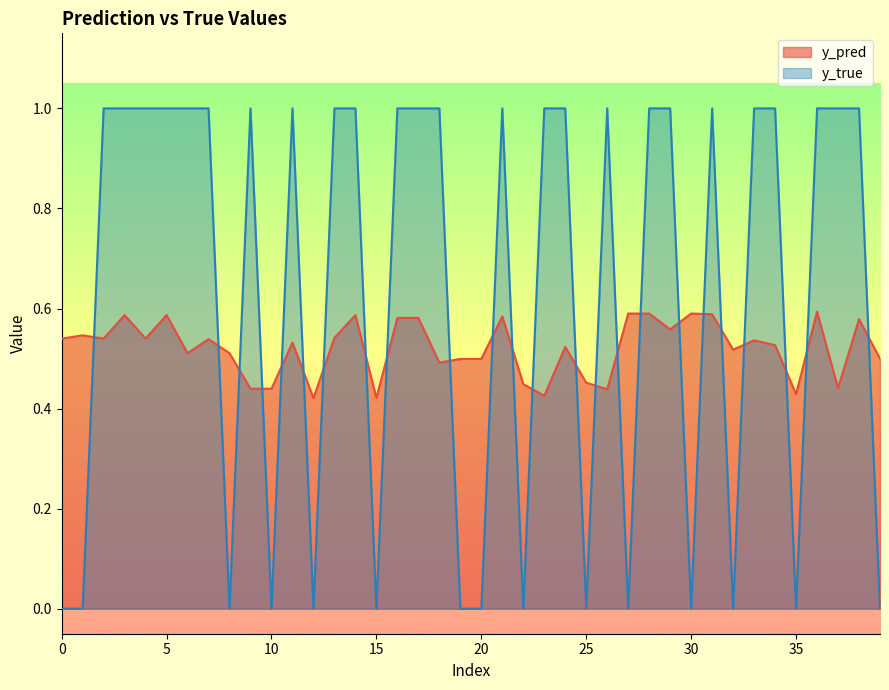

What is the difference between the maximum and minimum values in the y_true series?

1.0